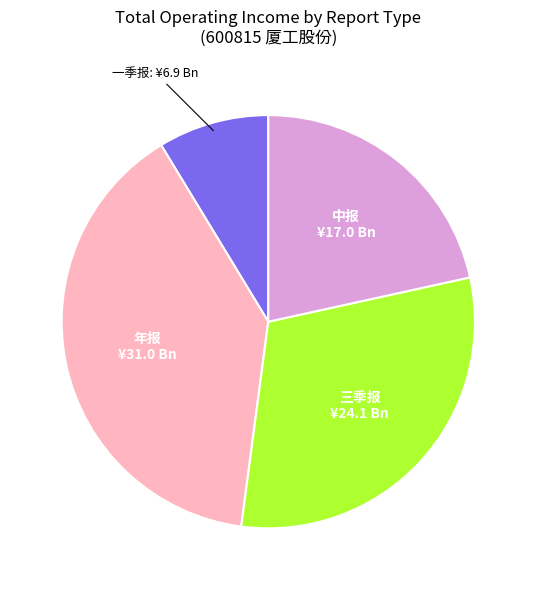

Does any single category account for the majority?

No